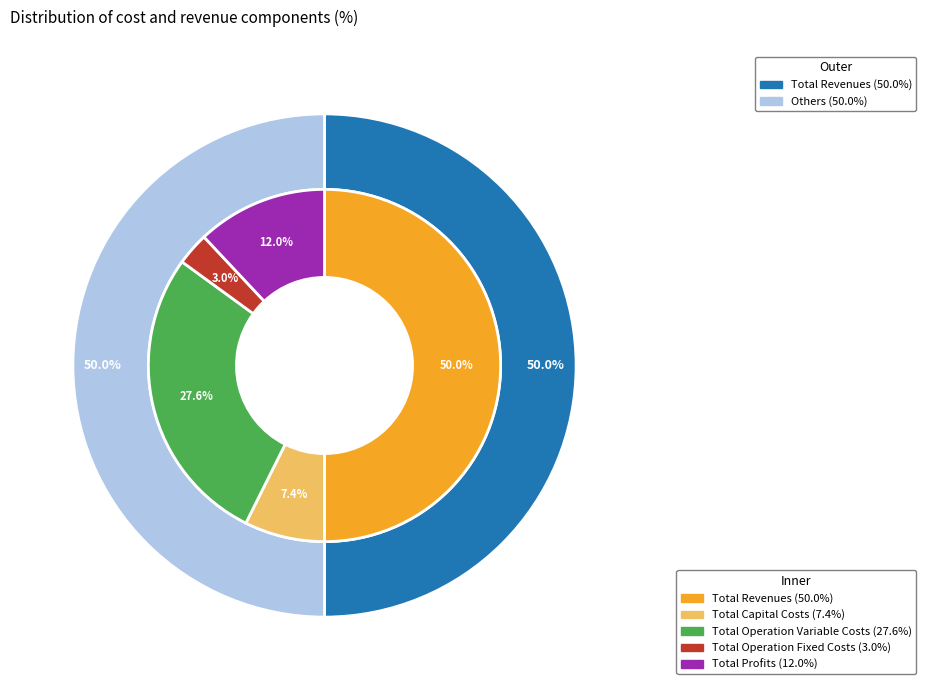

To the nearest percent, what is the difference between the largest and smallest slice percentages?

47%